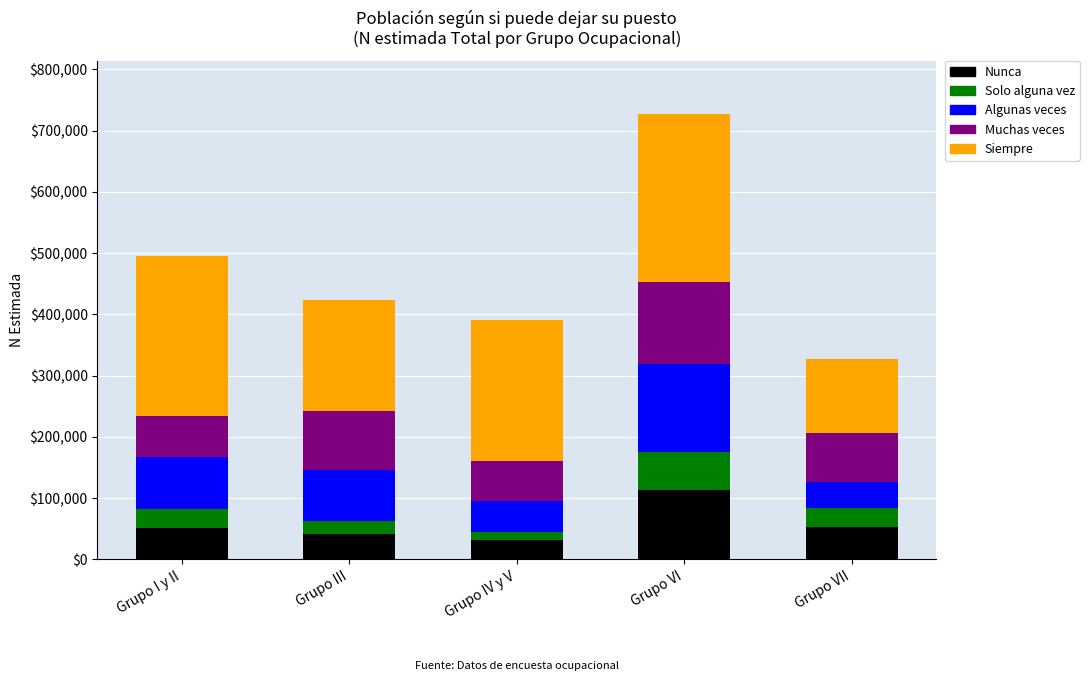

What is the minimum value for Nunca?

30735